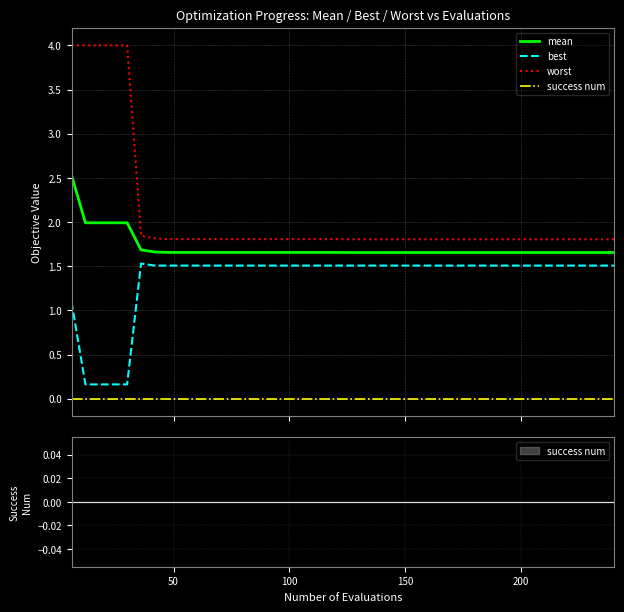

Reading left to right, transcribe all the data shown in this chart.

mean: 2.5	2.0	2.0	2.0	2.0	1.7	1.7	1.7	1.7	1.7	1.7	1.7	1.7	1.7	1.7	1.7	1.7	1.7	1.7	1.7	1.7	1.7	1.7	1.7	1.7	1.7	1.7	1.7	1.7	1.7	1.7	1.7	1.7	1.7	1.7	1.7	1.7	1.7	1.7	1.7
best: 1.1	0.2	0.2	0.2	0.2	1.5	1.5	1.5	1.5	1.5	1.5	1.5	1.5	1.5	1.5	1.5	1.5	1.5	1.5	1.5	1.5	1.5	1.5	1.5	1.5	1.5	1.5	1.5	1.5	1.5	1.5	1.5	1.5	1.5	1.5	1.5	1.5	1.5	1.5	1.5
worst: 4.0	4.0	4.0	4.0	4.0	1.8	1.8	1.8	1.8	1.8	1.8	1.8	1.8	1.8	1.8	1.8	1.8	1.8	1.8	1.8	1.8	1.8	1.8	1.8	1.8	1.8	1.8	1.8	1.8	1.8	1.8	1.8	1.8	1.8	1.8	1.8	1.8	1.8	1.8	1.8
success num: 0.0	0.0	0.0	0.0	0.0	0.0	0.0	0.0	0.0	0.0	0.0	0.0	0.0	0.0	0.0	0.0	0.0	0.0	0.0	0.0	0.0	0.0	0.0	0.0	0.0	0.0	0.0	0.0	0.0	0.0	0.0	0.0	0.0	0.0	0.0	0.0	0.0	0.0	0.0	0.0